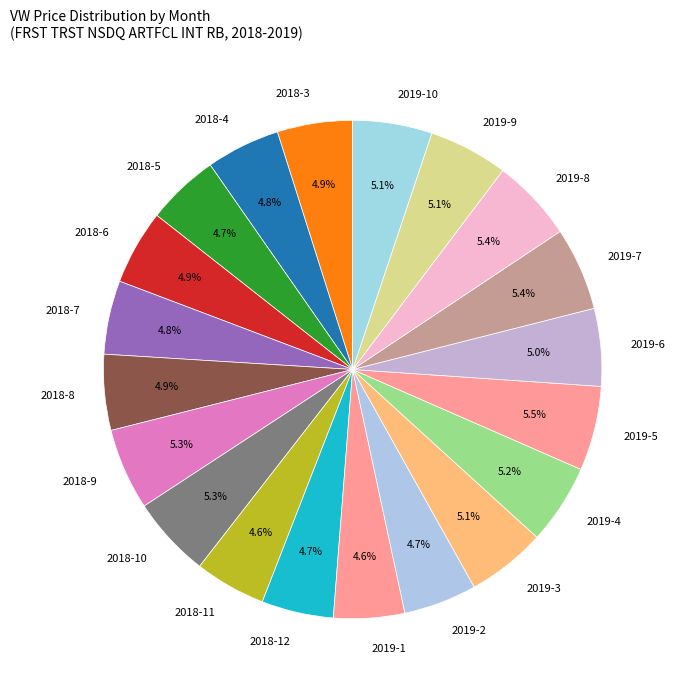

What is the ratio of the value at 2019-5 to the value at 2018-4?

1.1